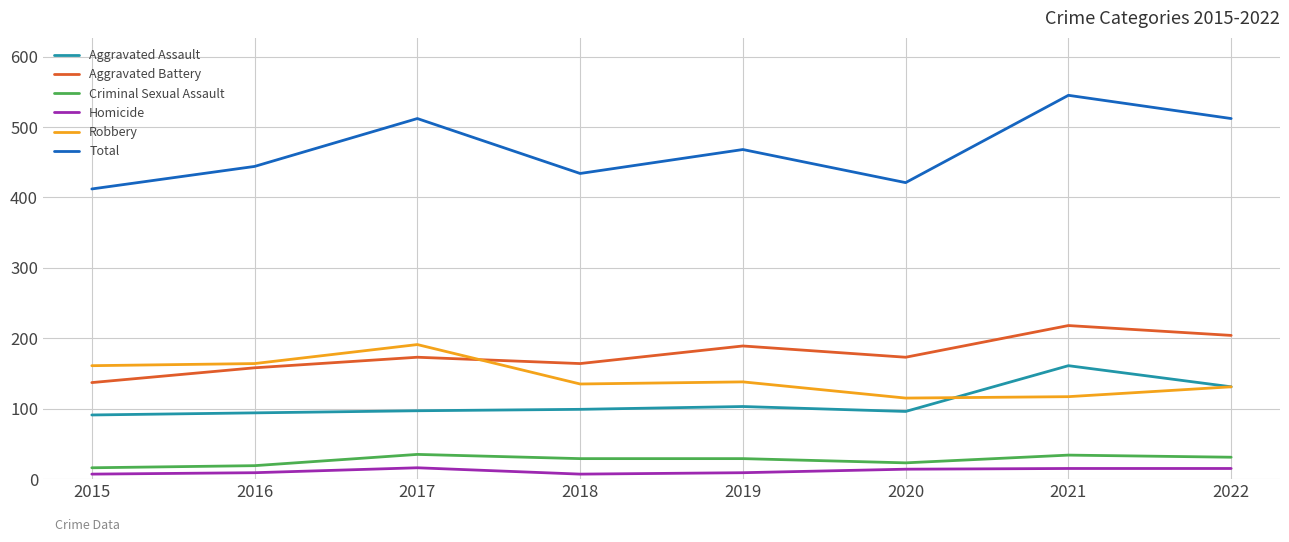

Is the value of Homicide at 2015 greater than the value of Aggravated Battery at 2020?

No